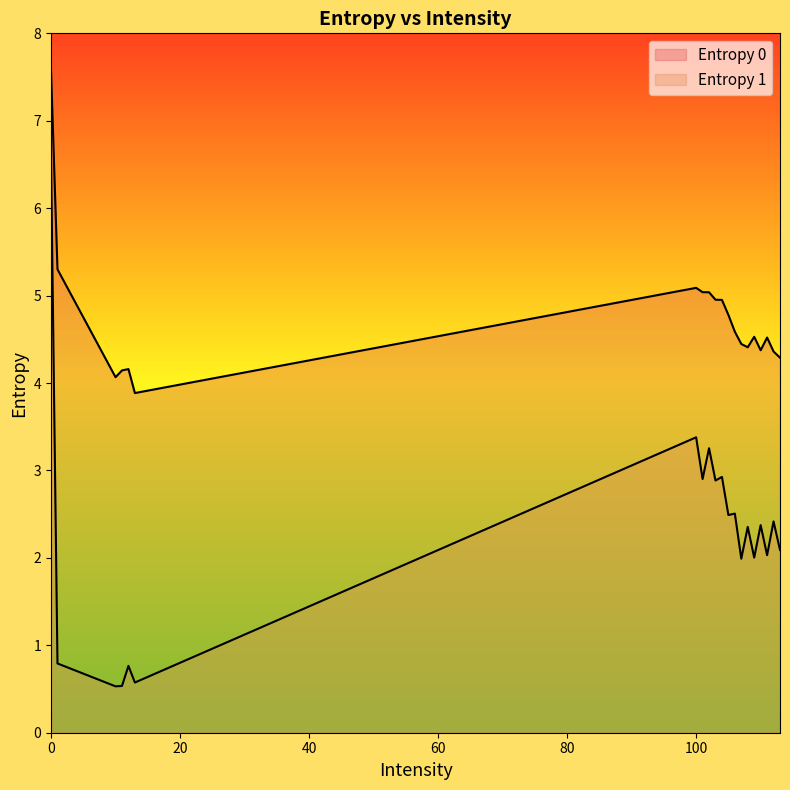

Which series changed the most between 1 and 12?

Entropy 0